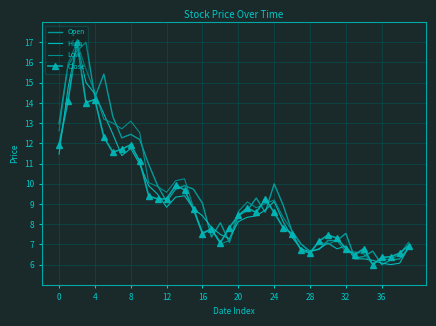

After their last crossing, which series has the higher values: High or Low?

Low